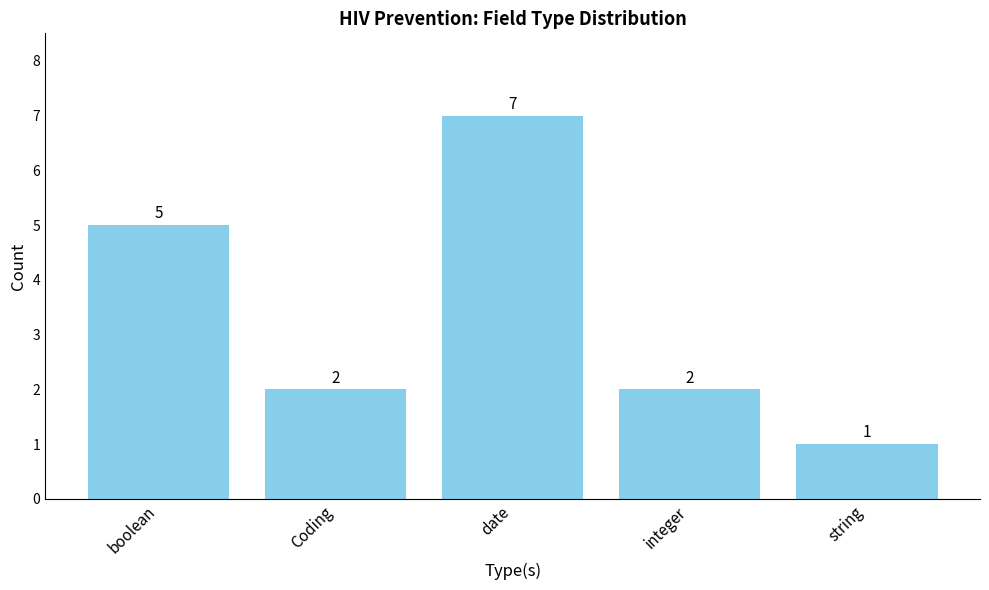

What is the difference between the maximum and minimum values?

6